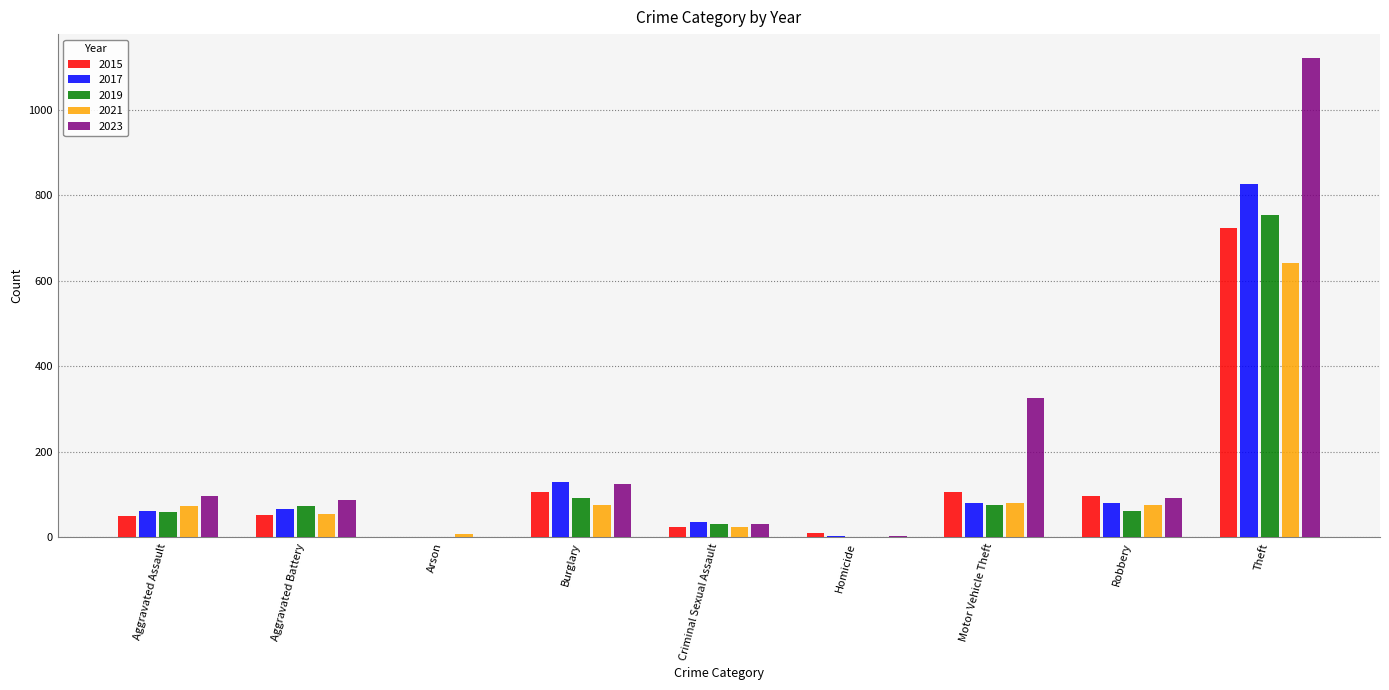

What is the highest value of the 2017 series?

826